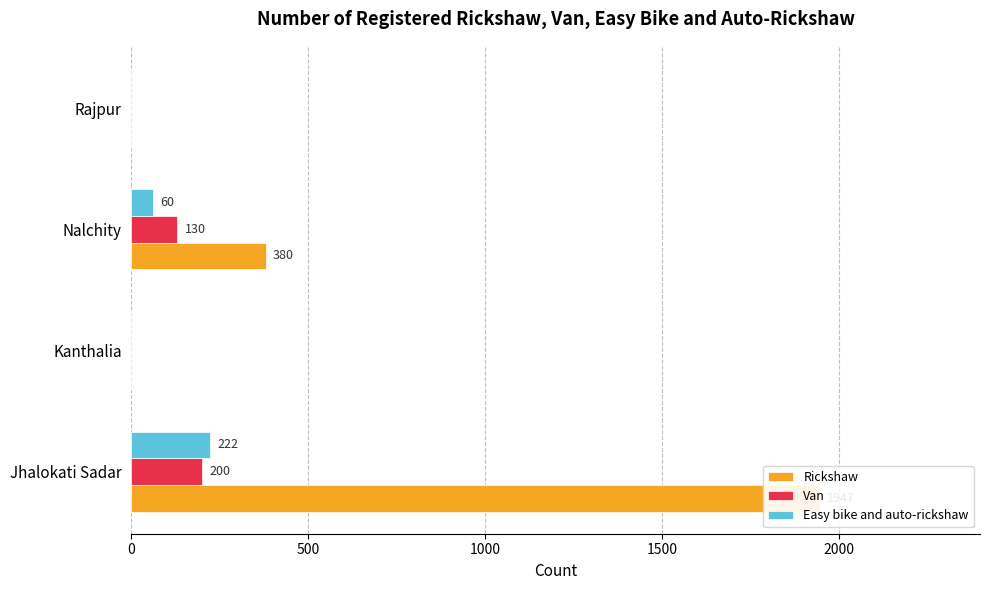

The Easy bike and auto-rickshaw series shows -103 at Kanthalia. True or false?

False